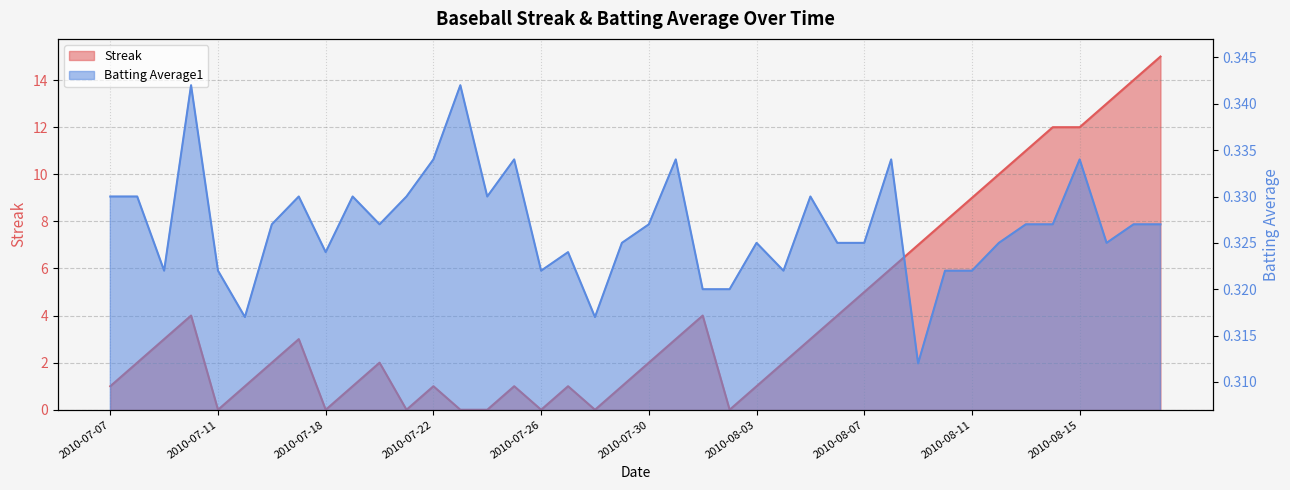

After their last crossing, which series has the higher values: Streak or Batting Average1?

Streak